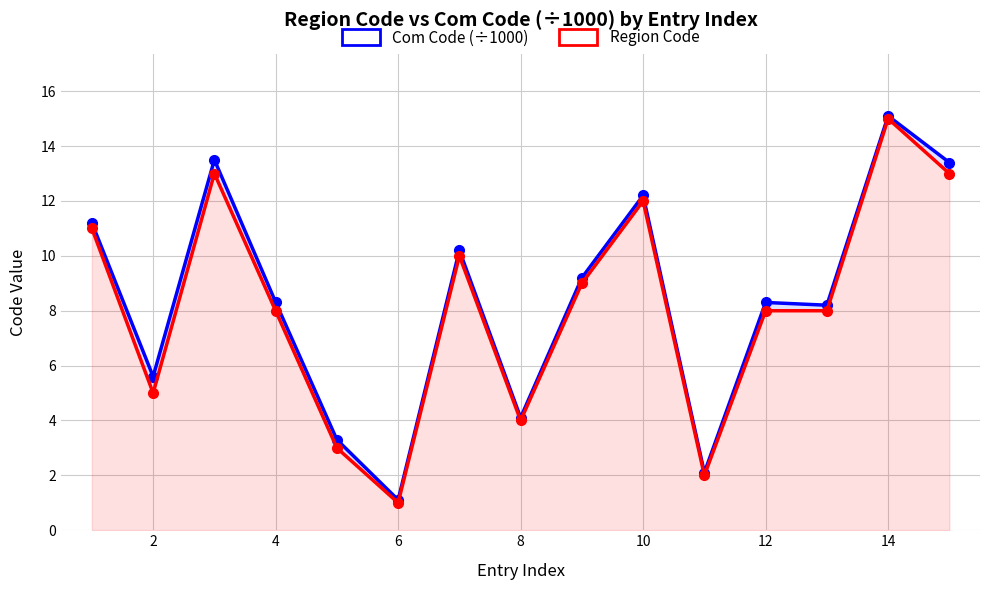

What are all the series names shown in the legend?

Com Code (÷1000), Region Code